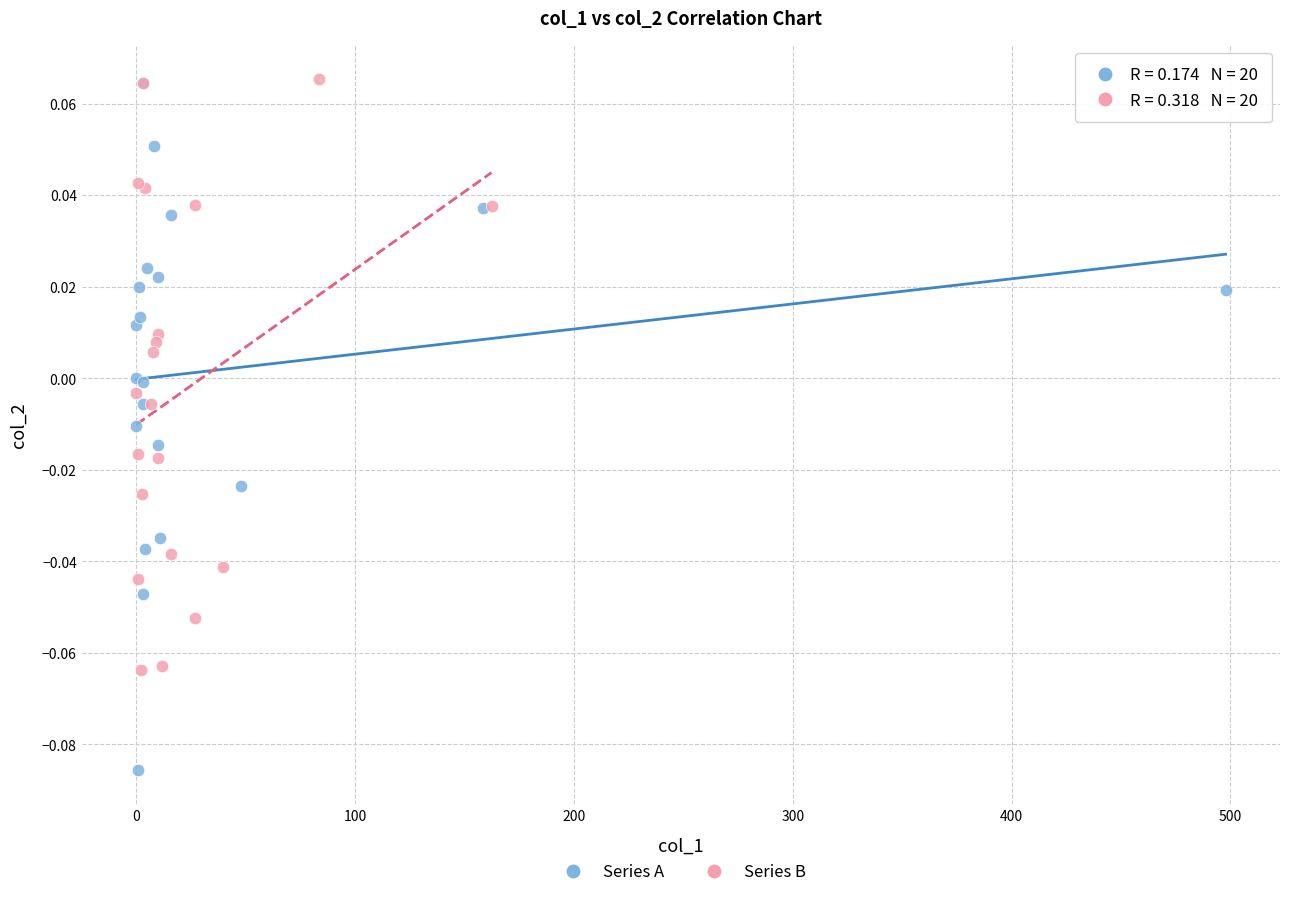

What are all the series names shown in the legend?

Series A, Series B